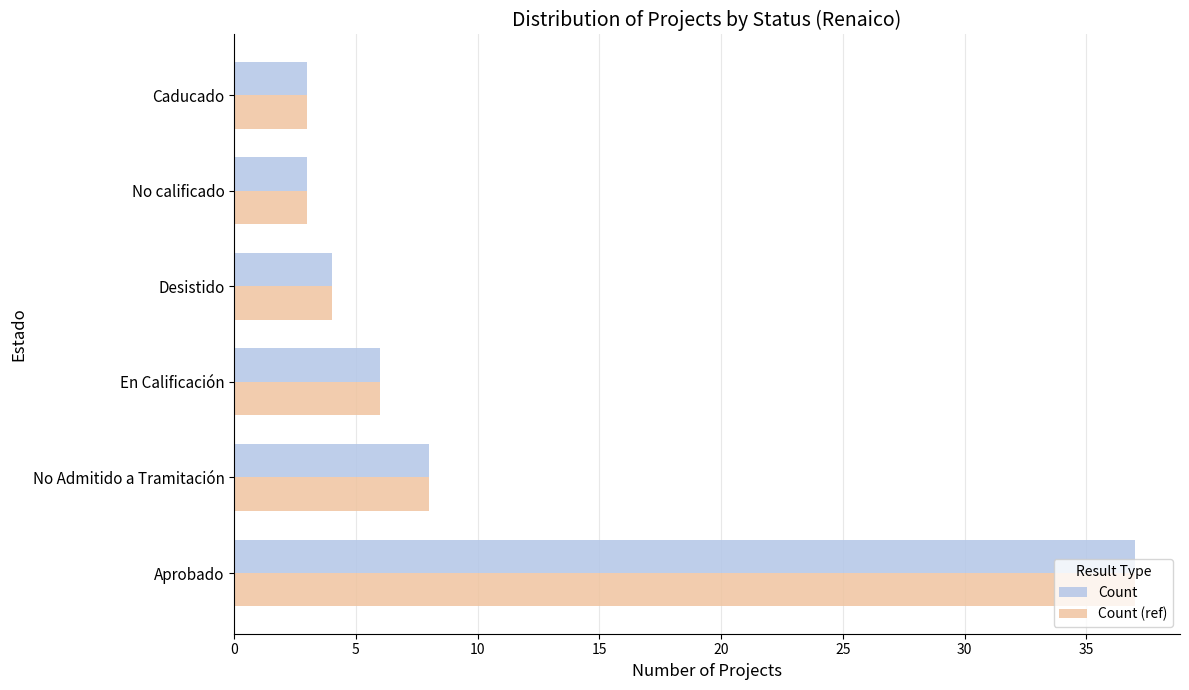

What is the average value of the Count series?

10